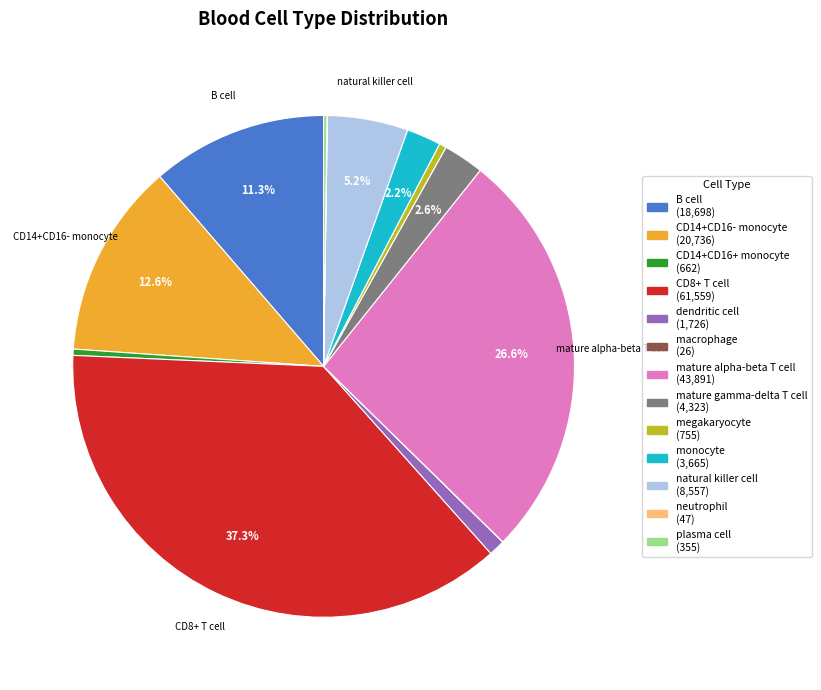

Does any single category account for the majority?

No